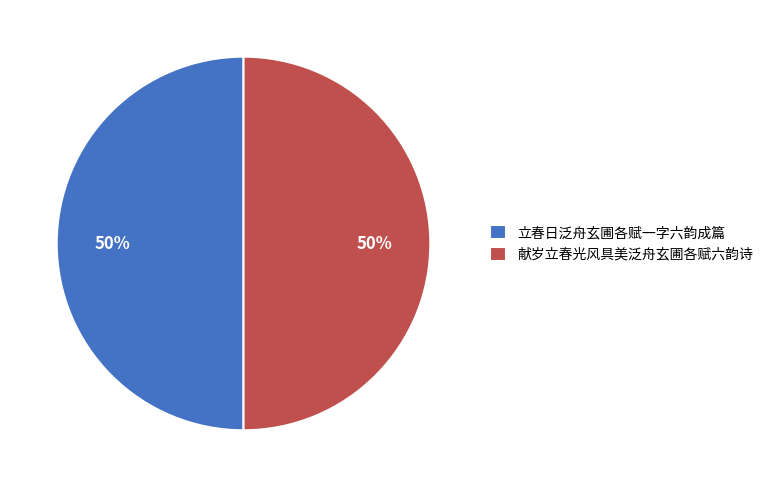

Is it true that 立春日泛舟玄圃各赋一字六韵成篇 is 50% of the pie?

True